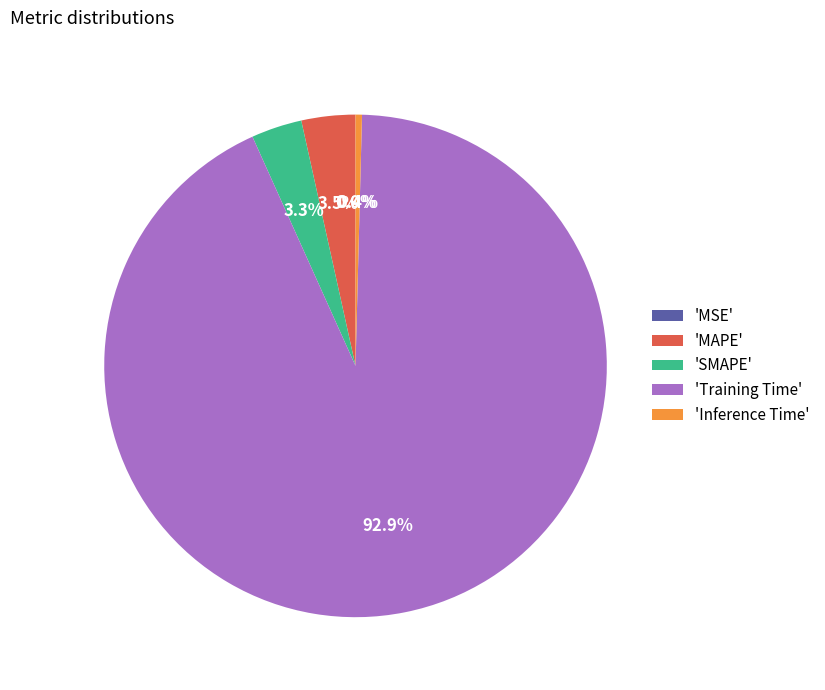

Which slice is the largest?

'Training Time'